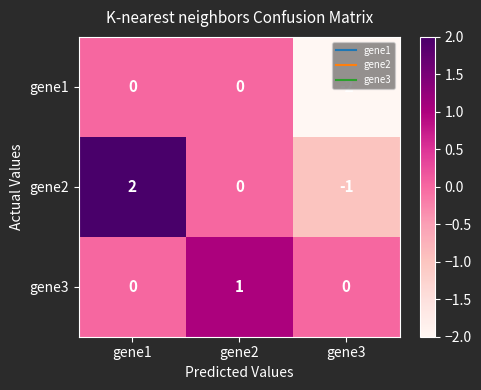

At which category is the sum across all series the highest?

gene1